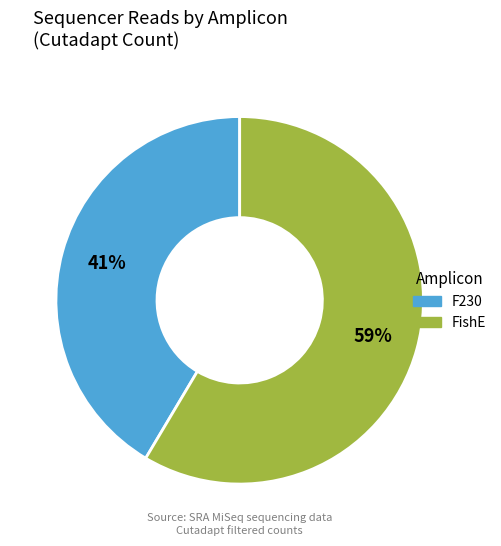

To the nearest percent, what is the average slice percentage?

50%